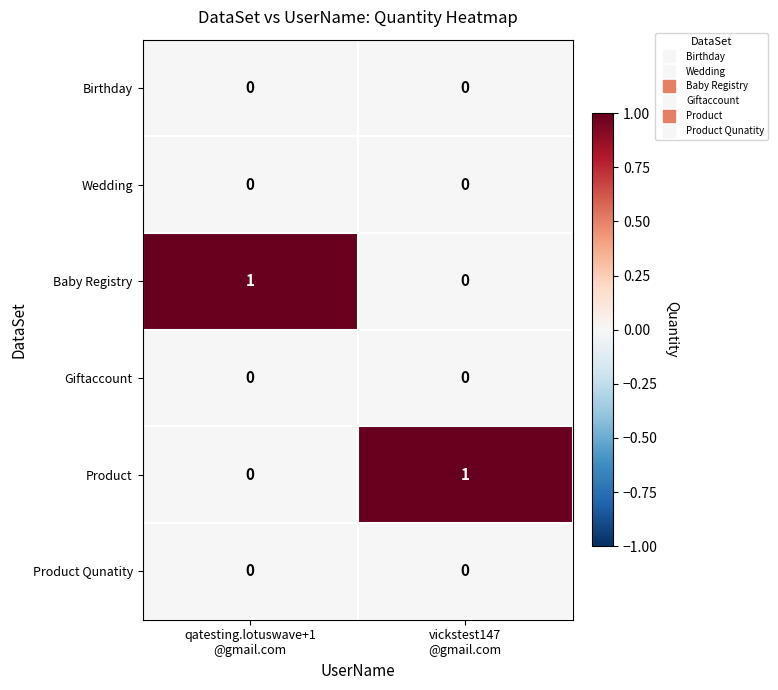

Reading left to right, extract all data points from this chart.

Birthday: 0	0
Wedding: 0	0
Baby Registry: 1	0
Giftaccount: 0	0
Product: 0	1
Product Qunatity: 0	0